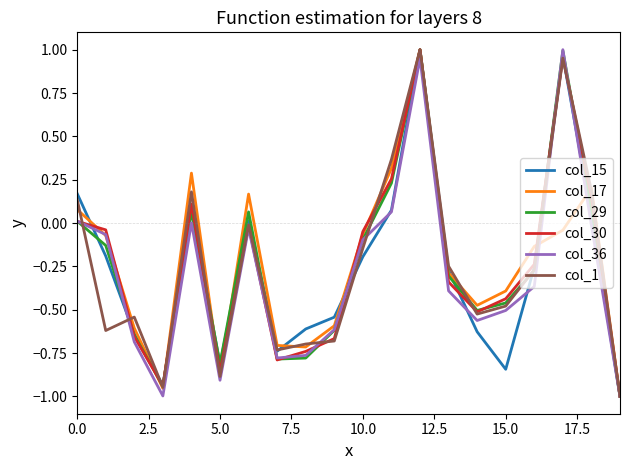

Does the chart display data point markers on the line(s)?

No